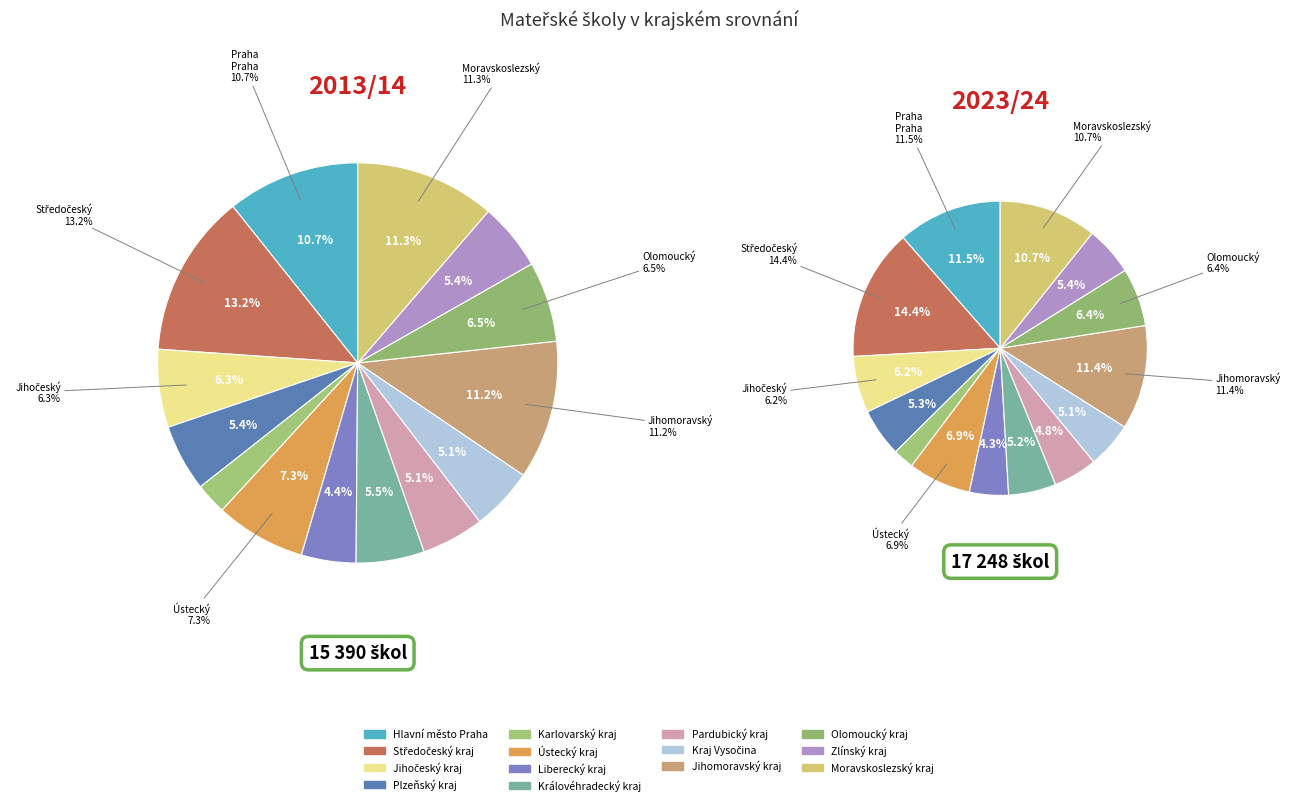

Which series has the widest spread of values?

2023/24